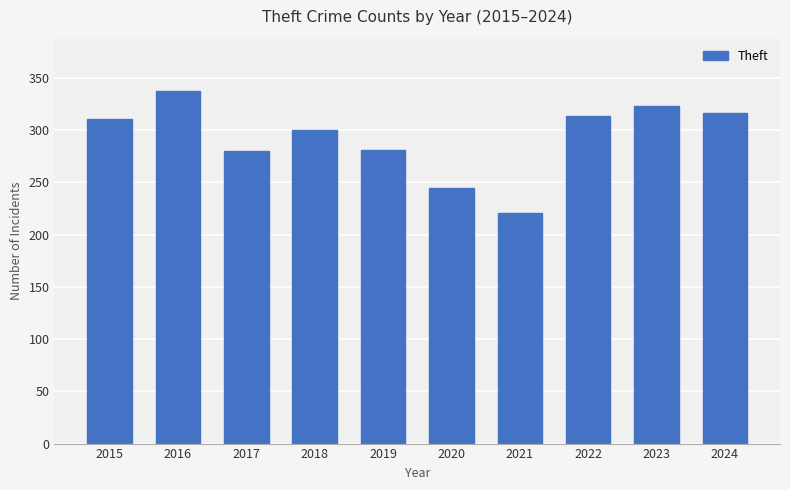

What is the change in value from 2016 to 2024?

-21